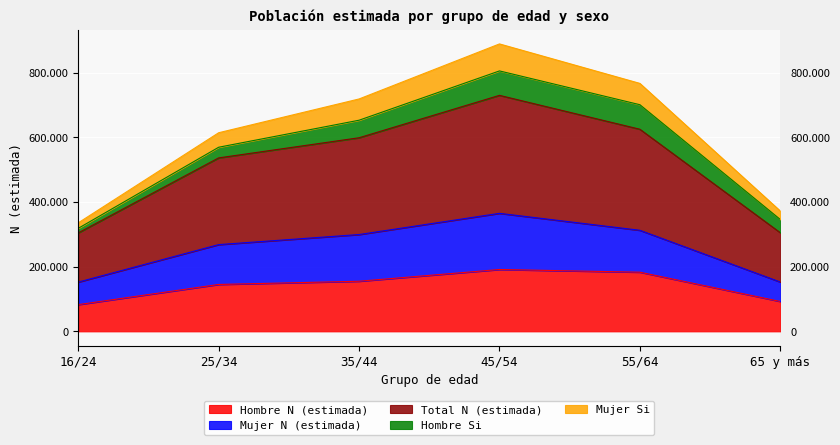

Which category has the lowest value across all series?

16/24